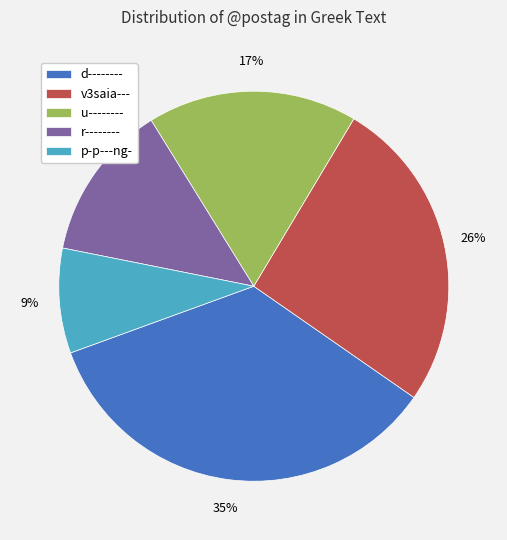

Which slice is the smallest?

p-p---ng-